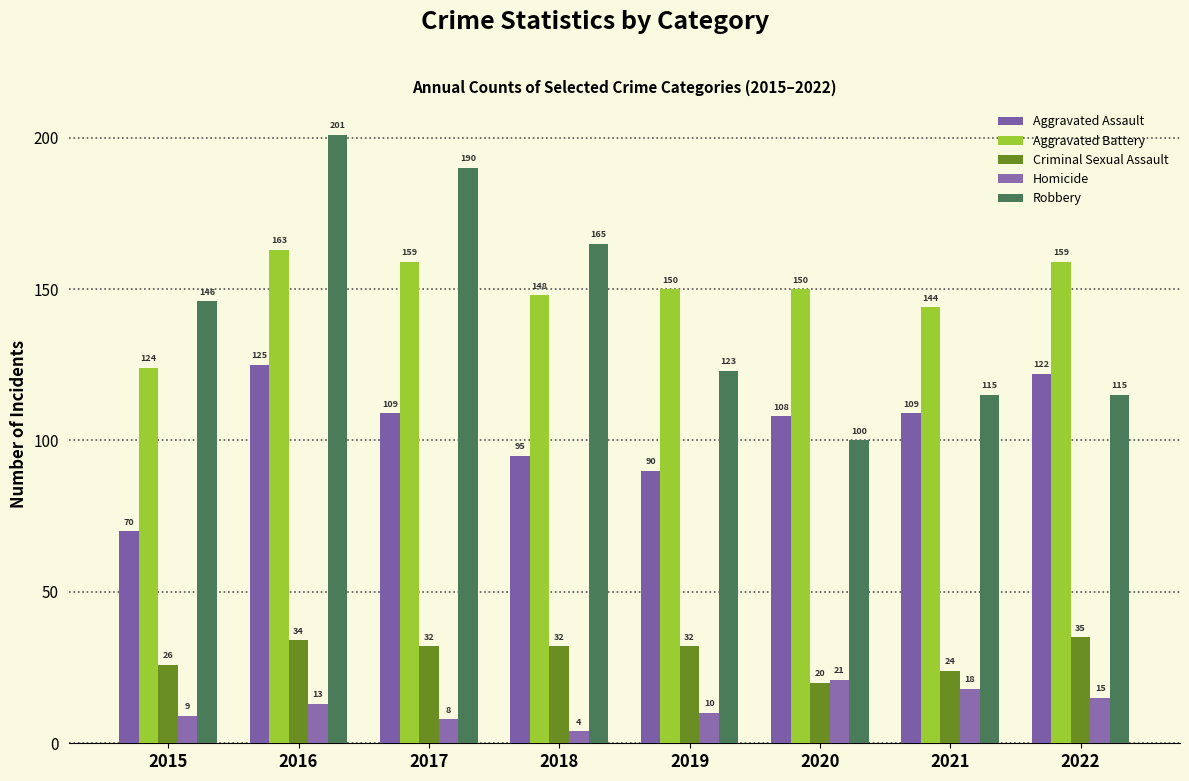

What is the average value of the Aggravated Battery series?

150